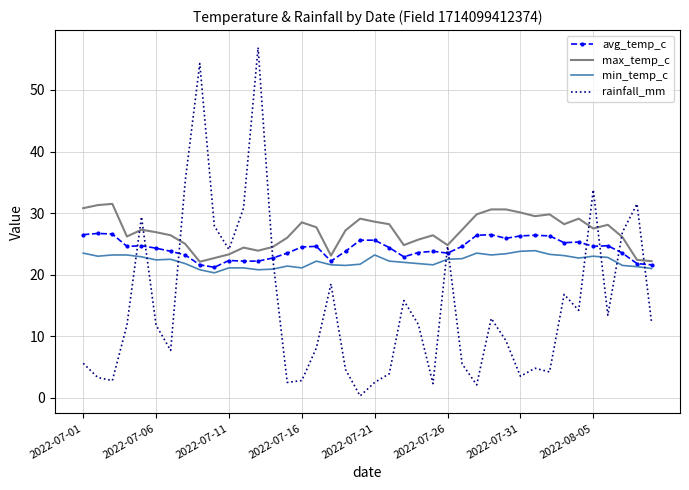

List the series in order of their peak value, highest first.

rainfall_mm, max_temp_c, avg_temp_c, min_temp_c